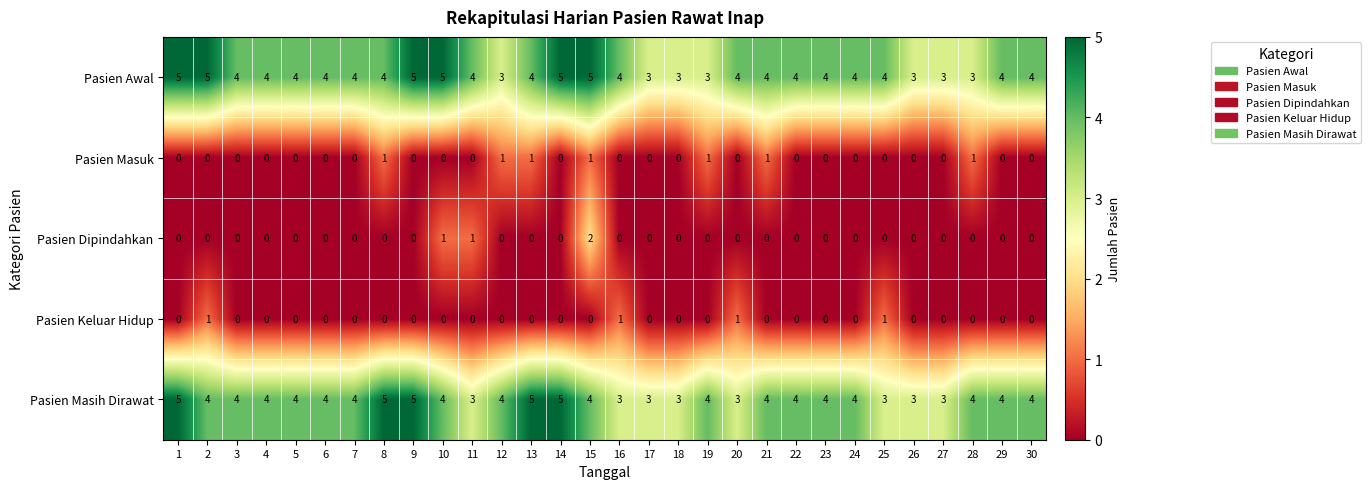

How many Pasien Masih Dirawat values are between 3 and 4?

25